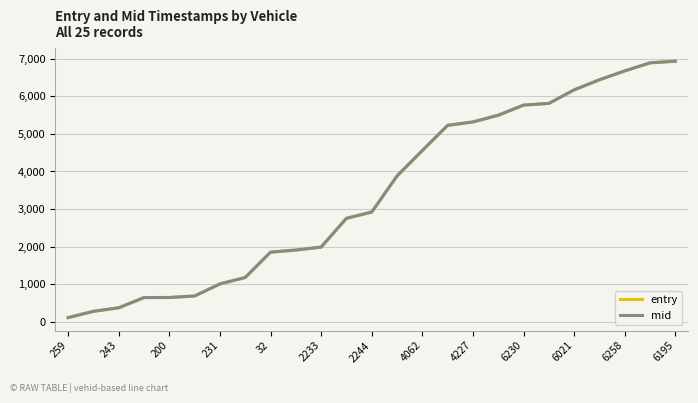

What is the maximum value shown in the chart?

6937.6